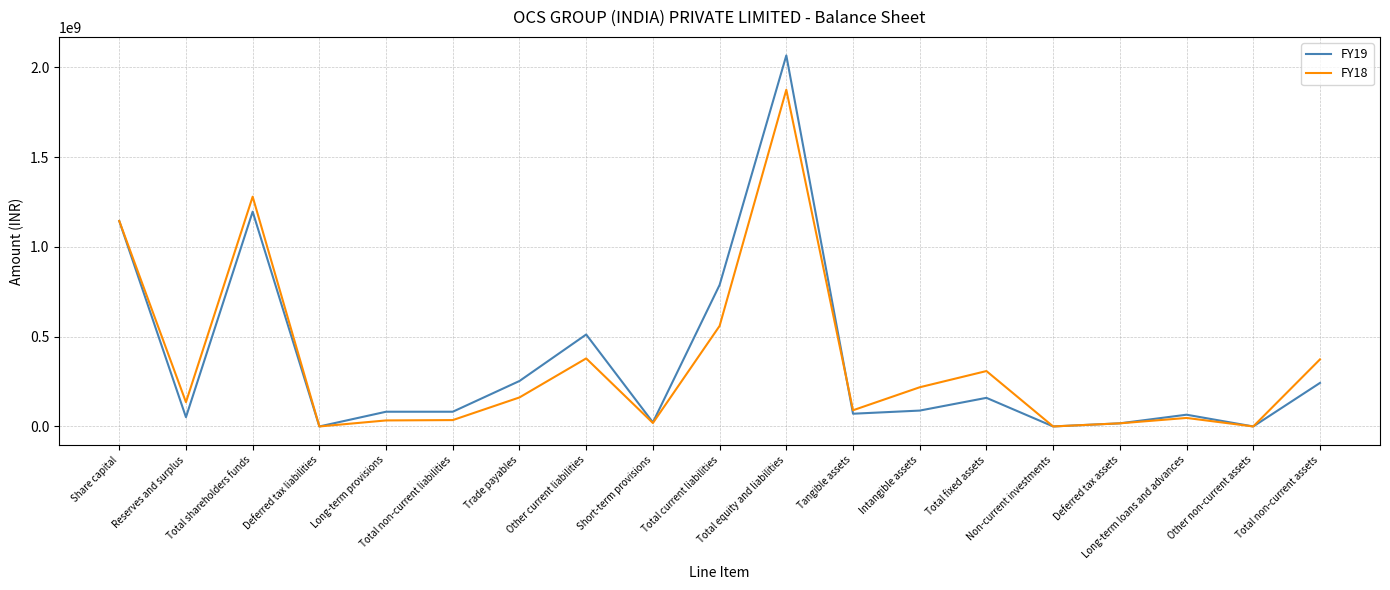

The FY19 series shows 0 at Deferred tax liabilities. True or false?

True